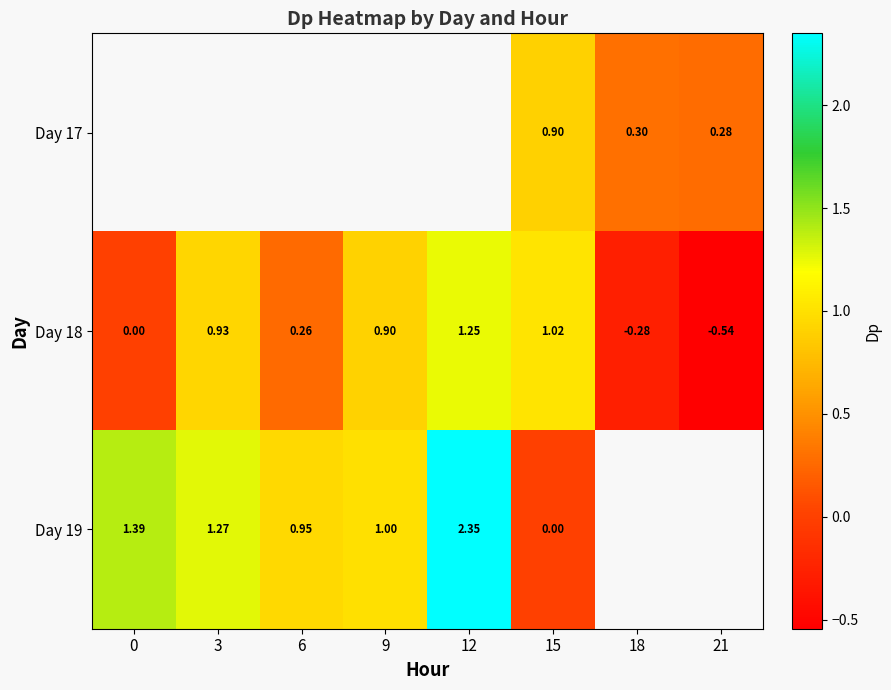

Is the value of Day 19 at 12 greater than the value of Day 18 at 21?

Yes